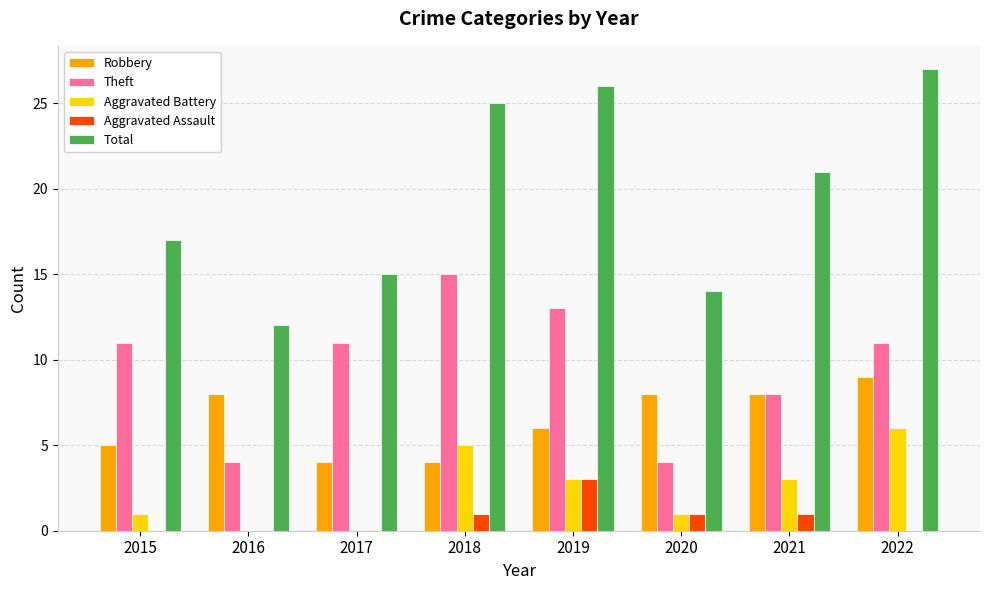

Which category has the highest value in the Aggravated Battery series?

2022